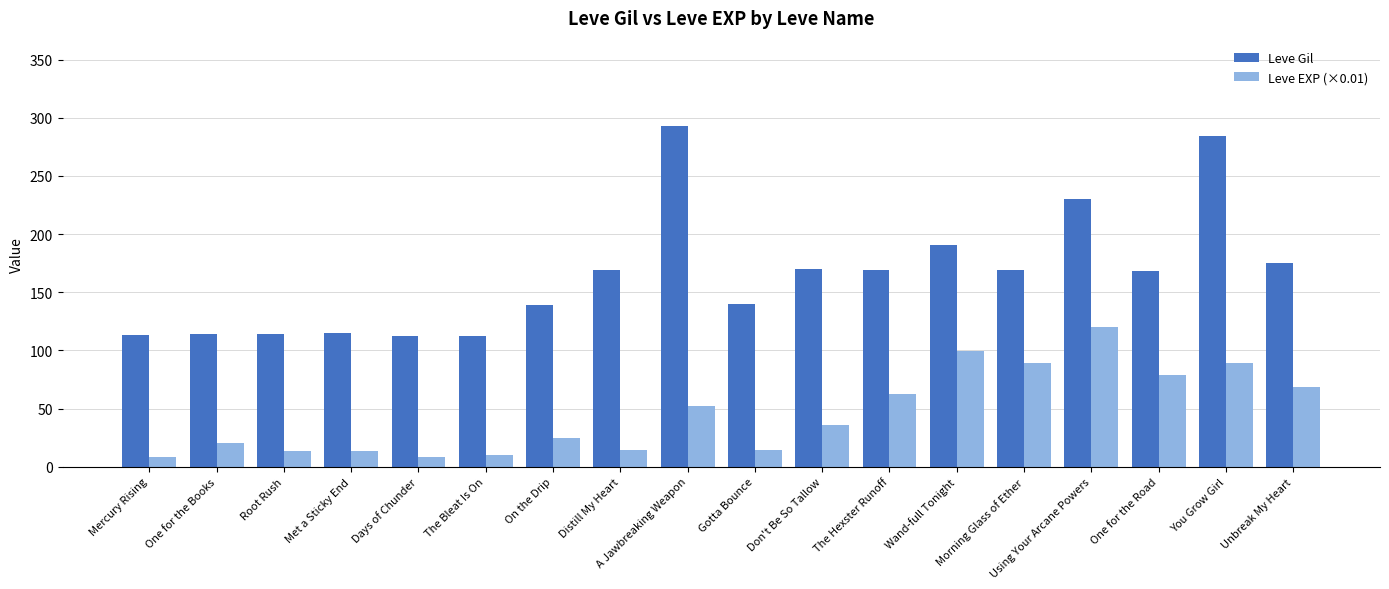

Is the value of Leve EXP (×0.01) at Met a Sticky End greater than the value of Leve Gil at Unbreak My Heart?

No